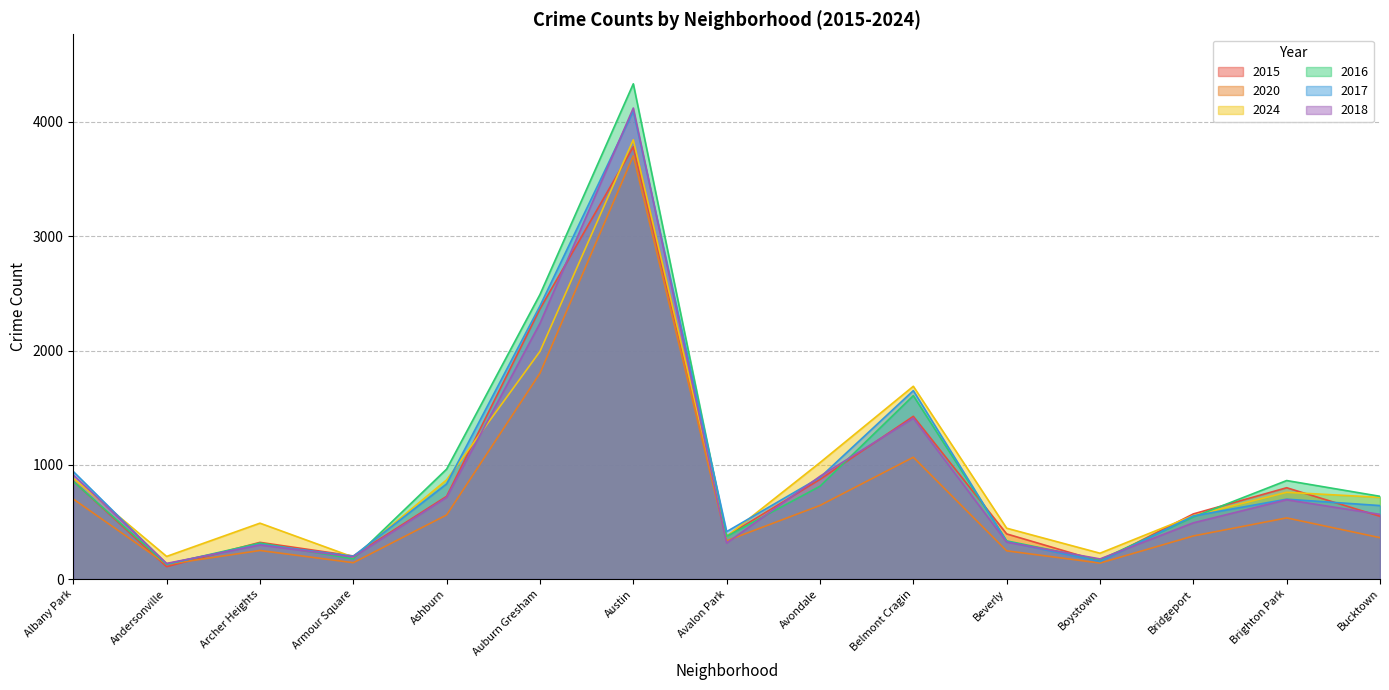

What is the sum of the 2020 values at Bucktown and Albany Park?

1062